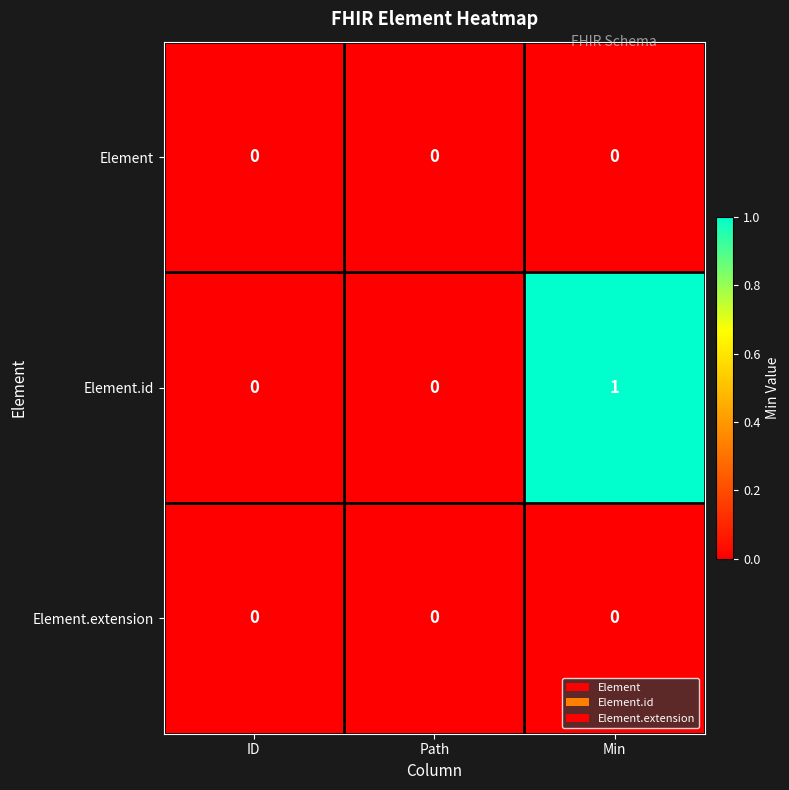

Which series has the largest range (max minus min)?

Element.id